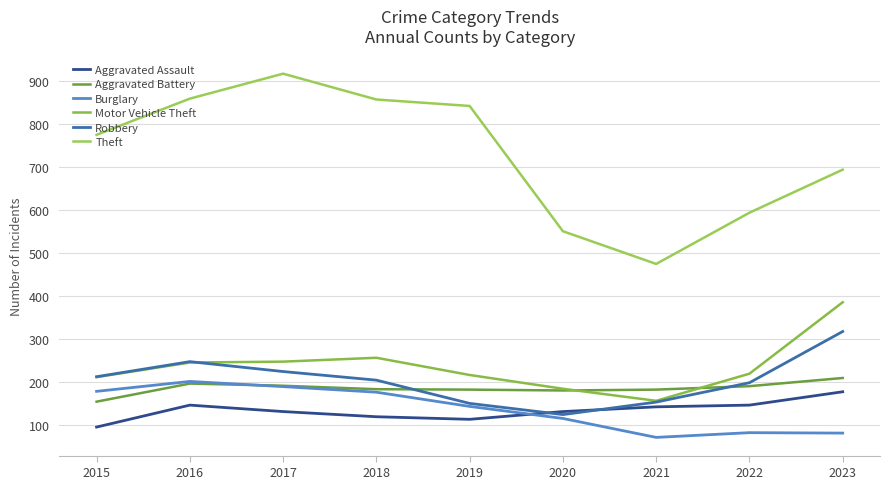

Does the chart have visible grid lines?

Yes